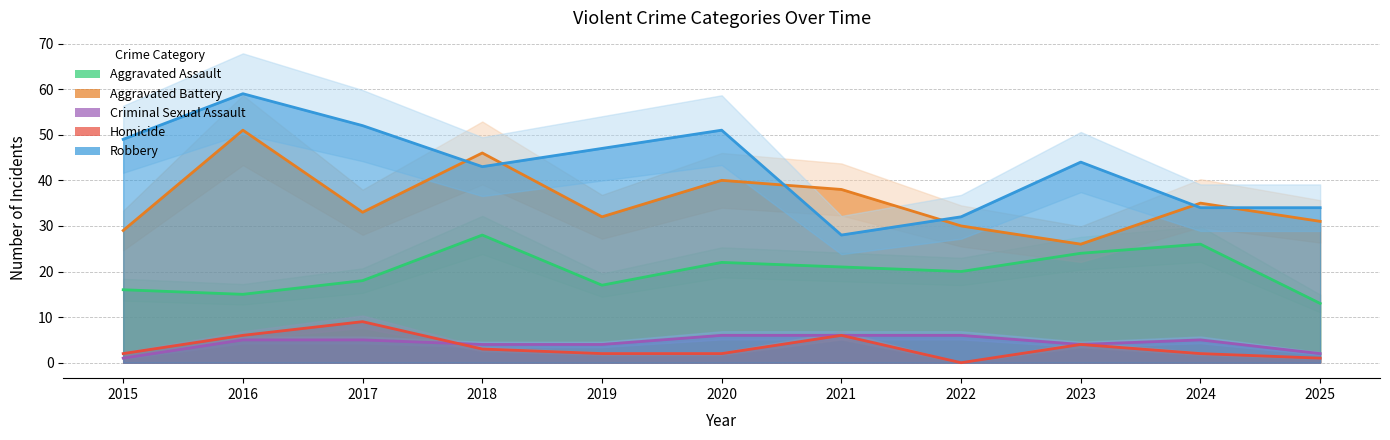

What is the spread (max minus min) of values at 2016?

54